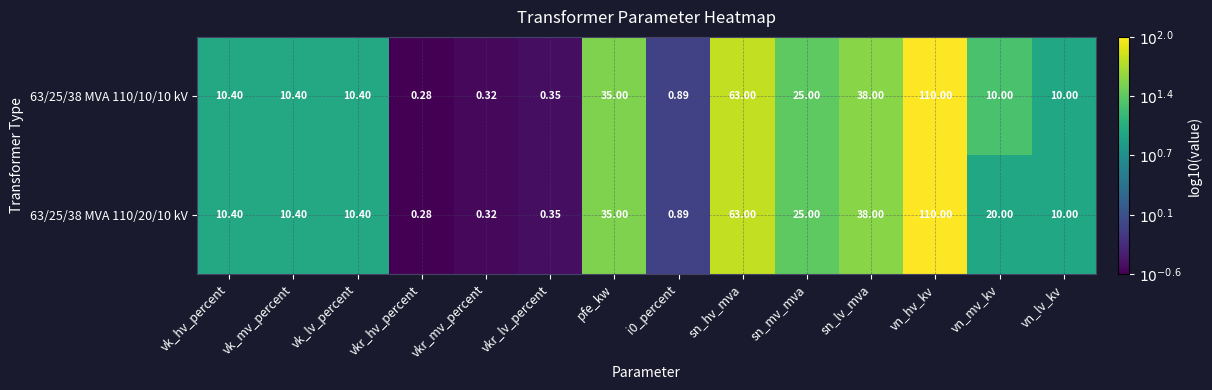

Is the value of 63/25/38 MVA 110/10/10 kV at vn_hv_kv greater than the value of 63/25/38 MVA 110/20/10 kV at vkr_mv_percent?

Yes